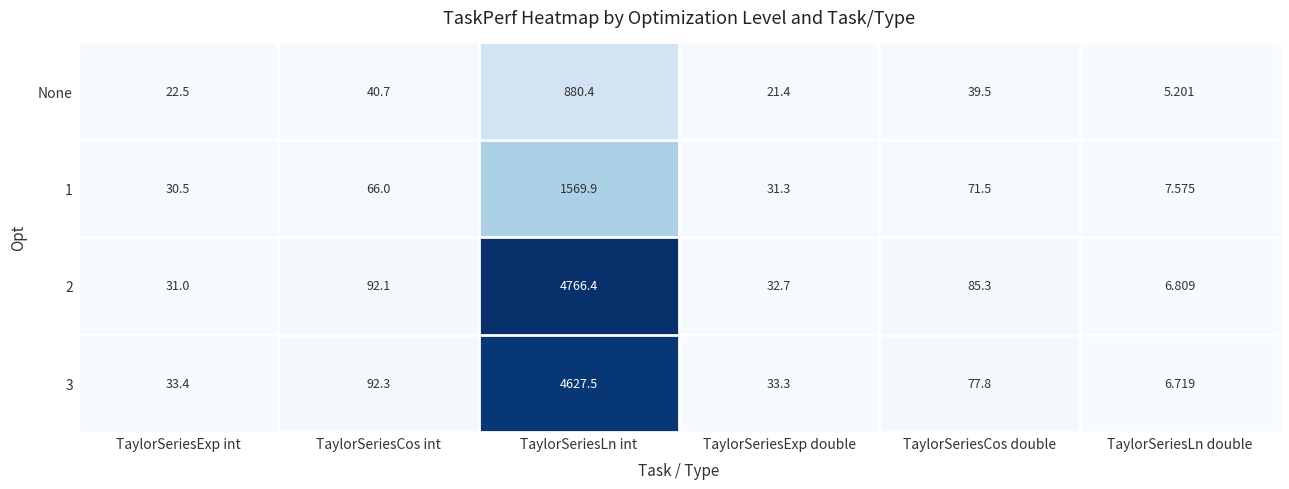

What is the difference between the highest and lowest values at TaylorSeriesCos int?

51.6